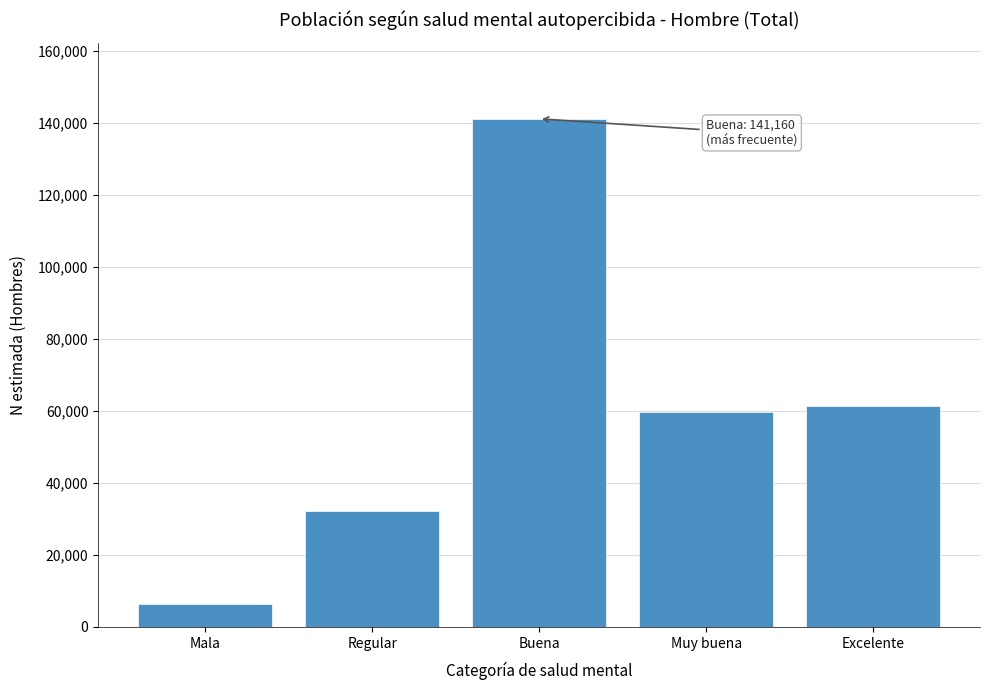

Reading left to right, list all the values displayed in this chart.

Mala=6248	Regular=32305	Buena=141160	Muy buena=59818	Excelente=61486